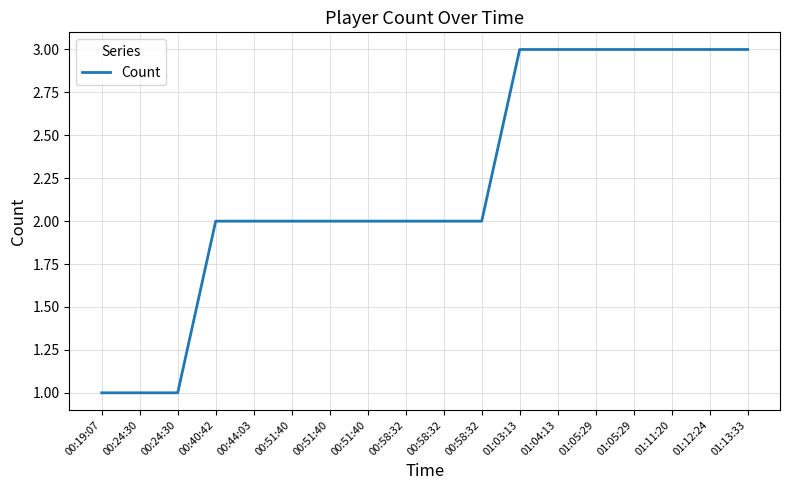

The value at 00:58:32 is 3. True or false?

False